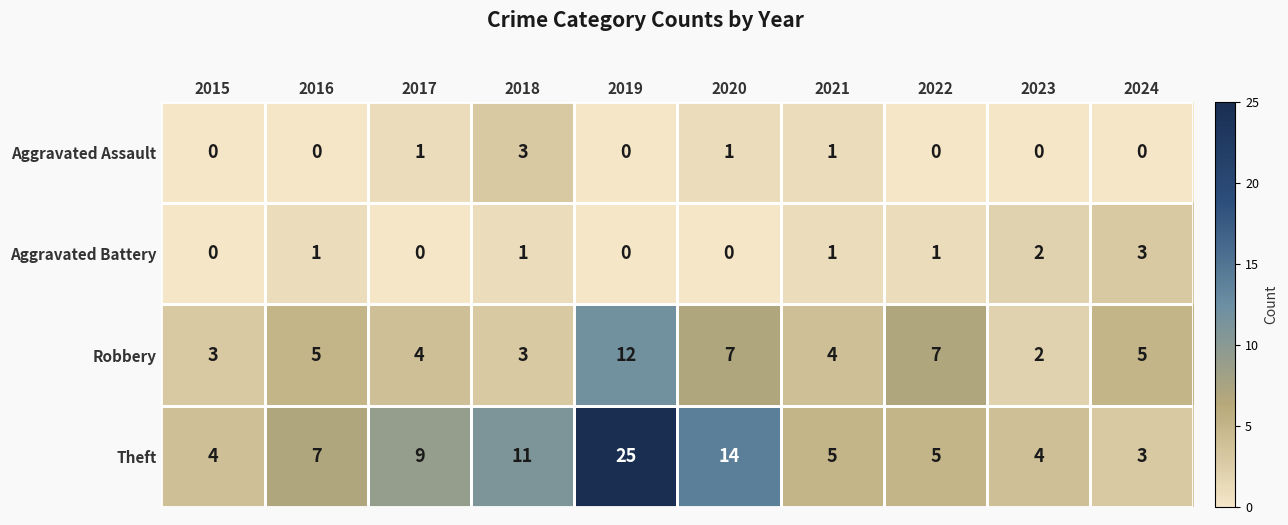

True or false: Robbery has a value of 5 at 2024.

True